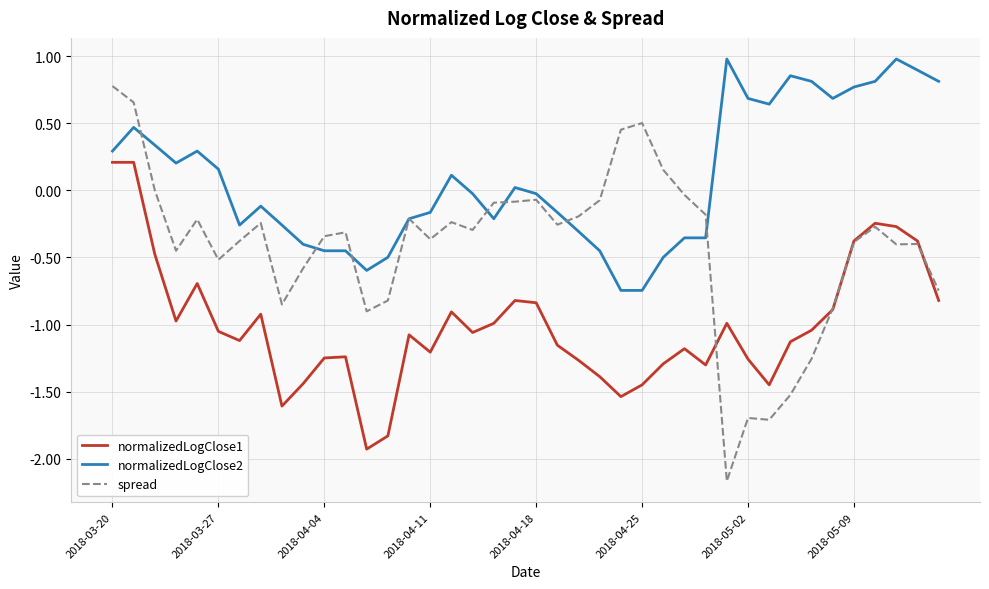

How many distinct data groups are displayed?

3